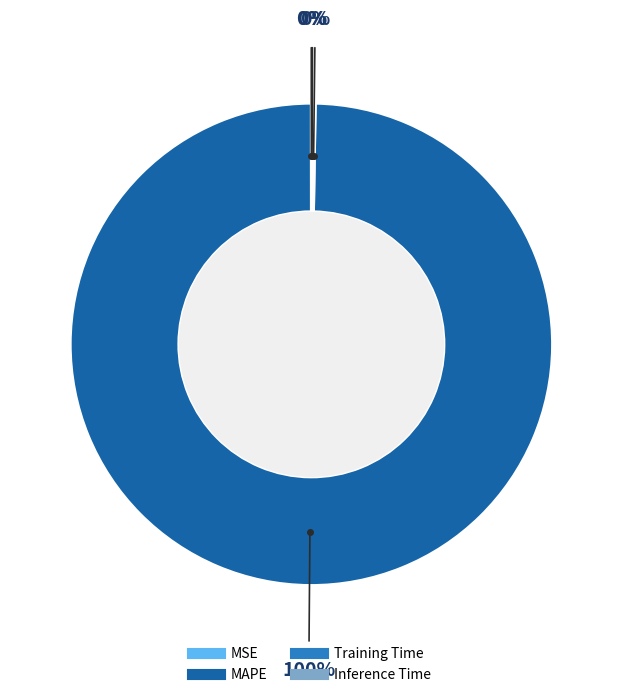

Does any single category account for the majority?

Yes